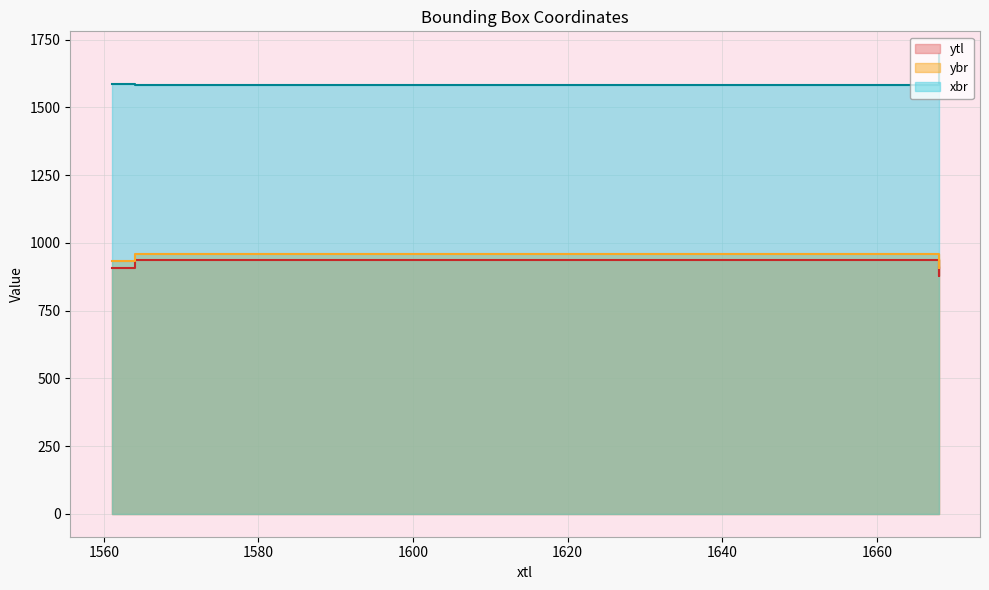

Does the chart display data point markers on the line(s)?

No